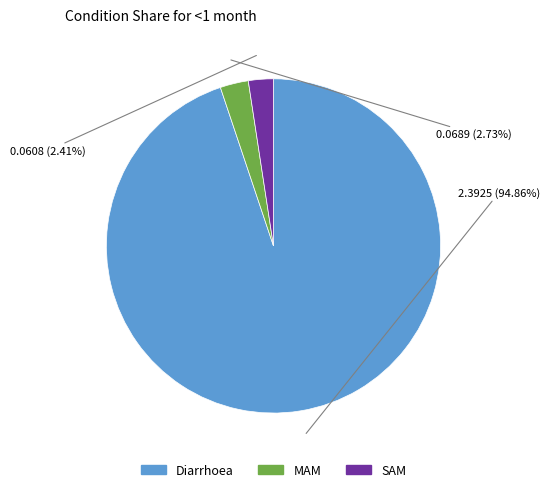

To the nearest percent, what is the difference between the largest and smallest slice percentages?

92%